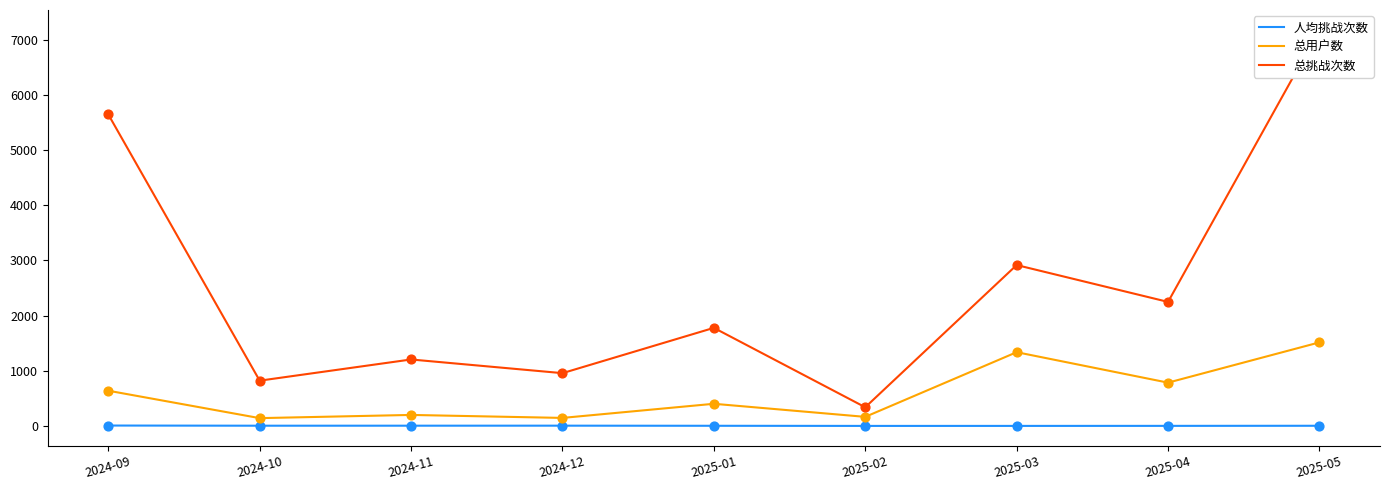

At how many categories does at least one series exceed 3271?

2